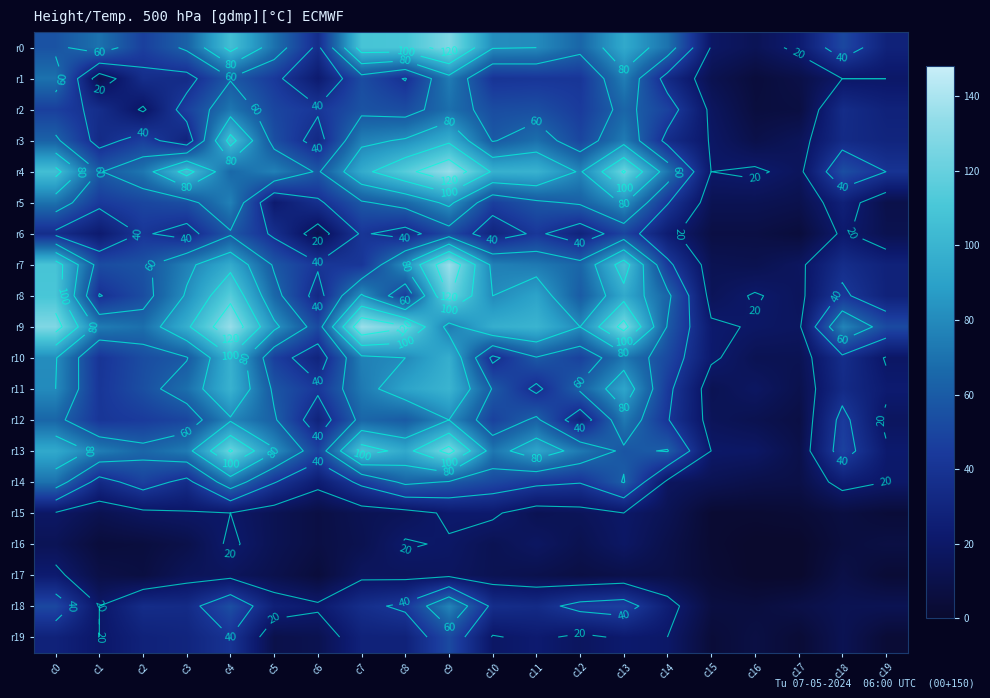

What is the difference between the r14 values at c11 and c13?

17